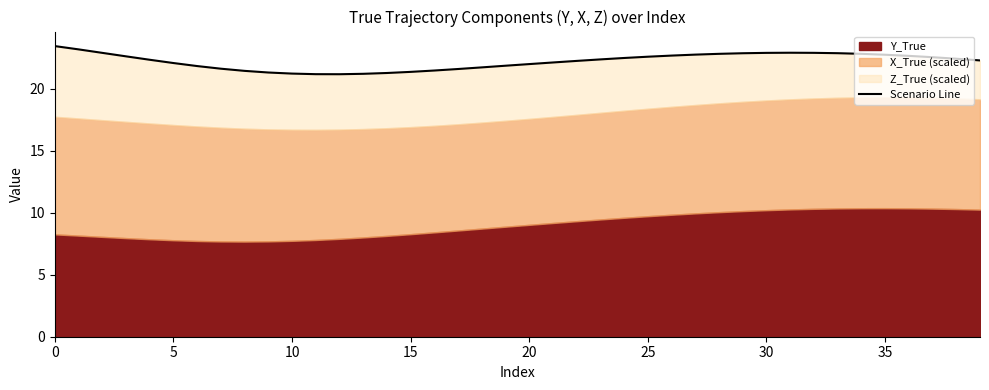

What is the difference between the second highest and minimum values?

2.0